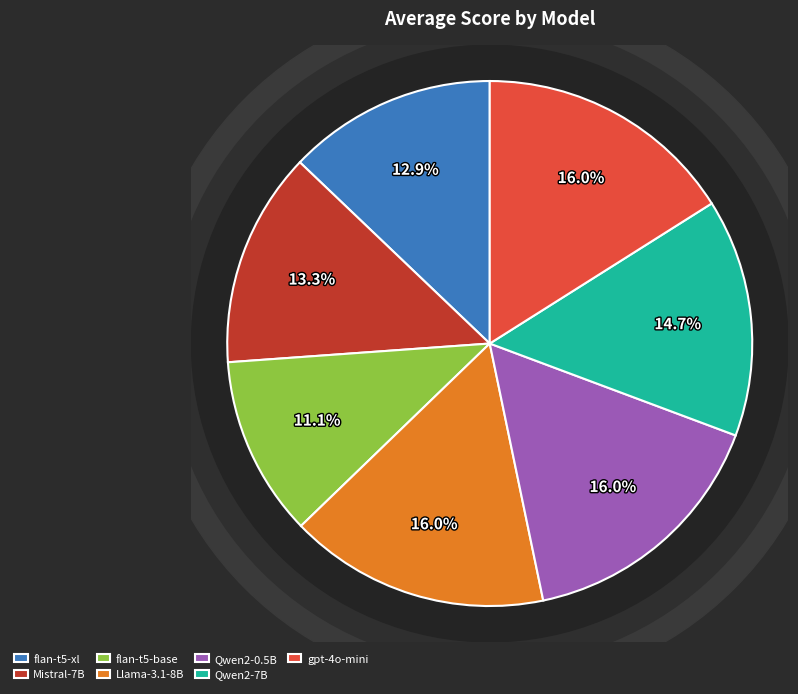

To the nearest percent, what portion does google-flan-t5-base represent?

11%